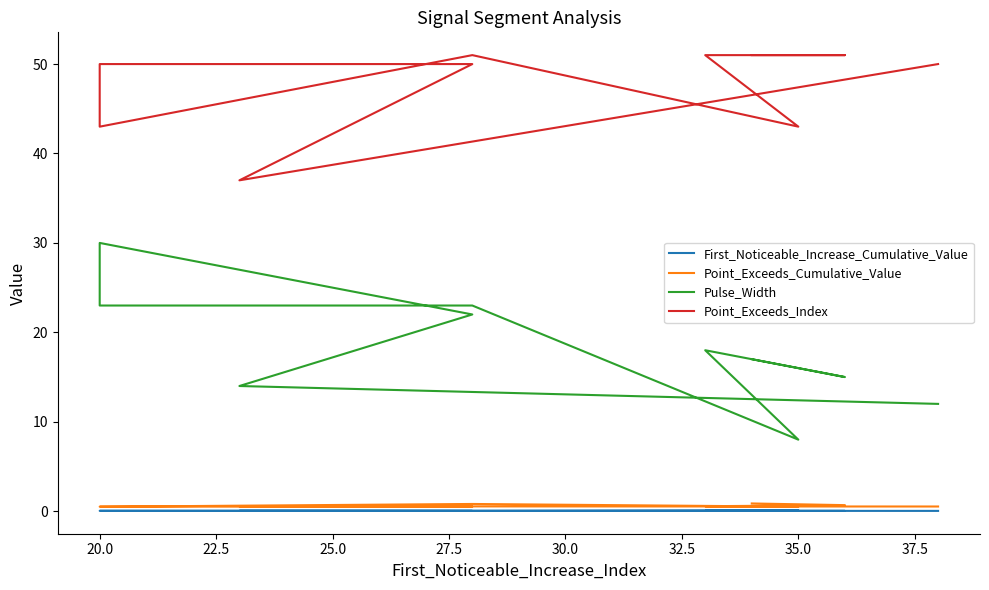

What are all the series names shown in the legend?

First_Noticeable_Increase_Cumulative_Value, Point_Exceeds_Cumulative_Value, Pulse_Width, Point_Exceeds_Index